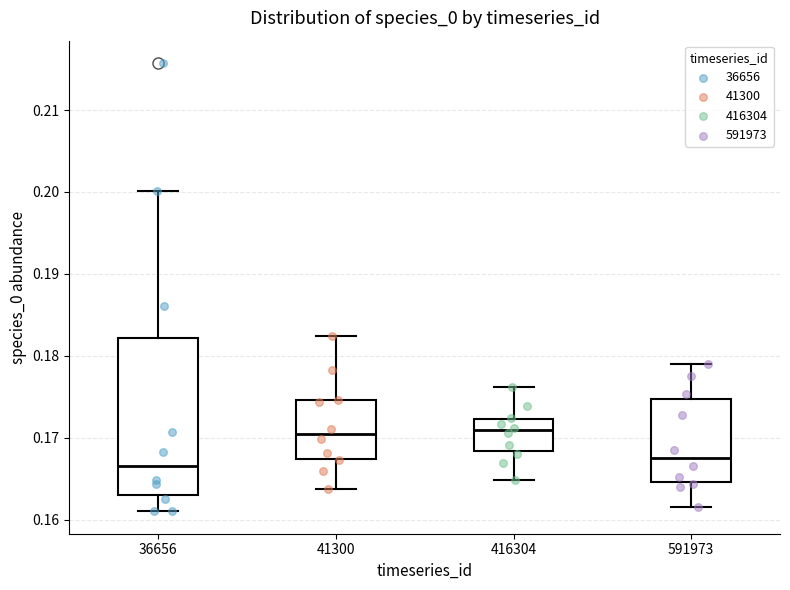

Reading left to right, transcribe this box plot: for each box, give where its median line is, the range the box spans, and where its two whiskers end, as read against the y-axis. The values are not printed on the chart, so give them approximately, as read against the axis.

36656: median 0.167, box 0.163 to 0.182, whiskers 0.161 to 0.200
41300: median 0.170, box 0.167 to 0.175, whiskers 0.164 to 0.182
416304: median 0.171, box 0.168 to 0.172, whiskers 0.165 to 0.176
591973: median 0.168, box 0.165 to 0.175, whiskers 0.162 to 0.179